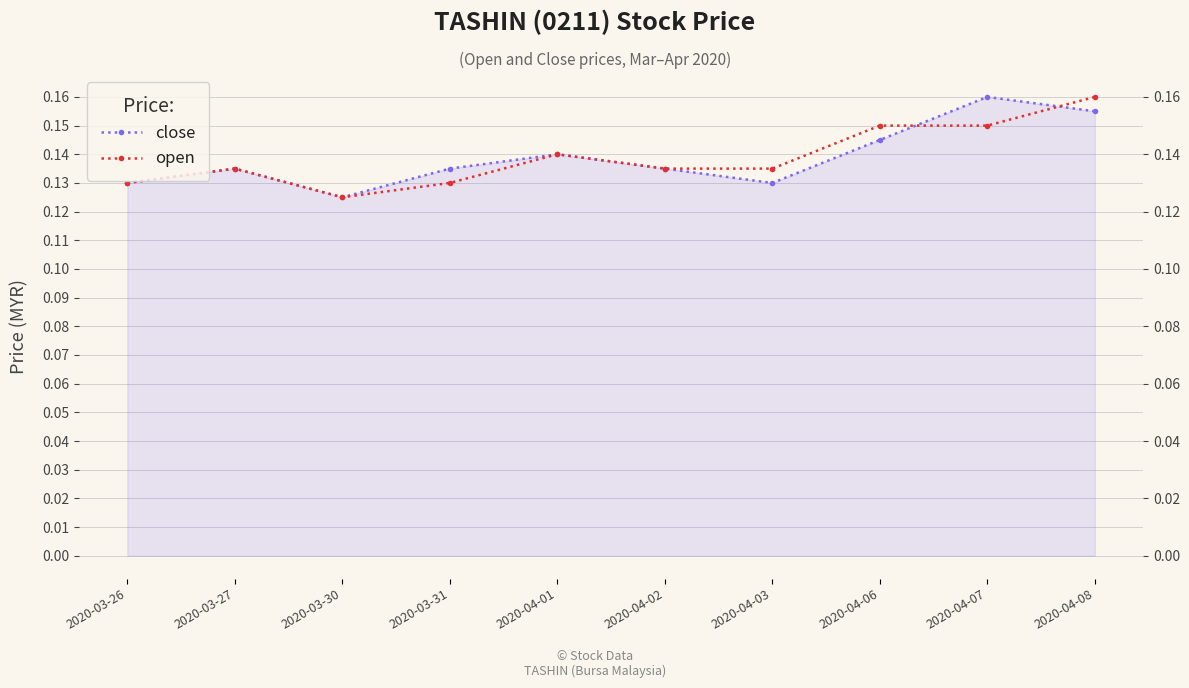

What is the minimum value for open?

0.1